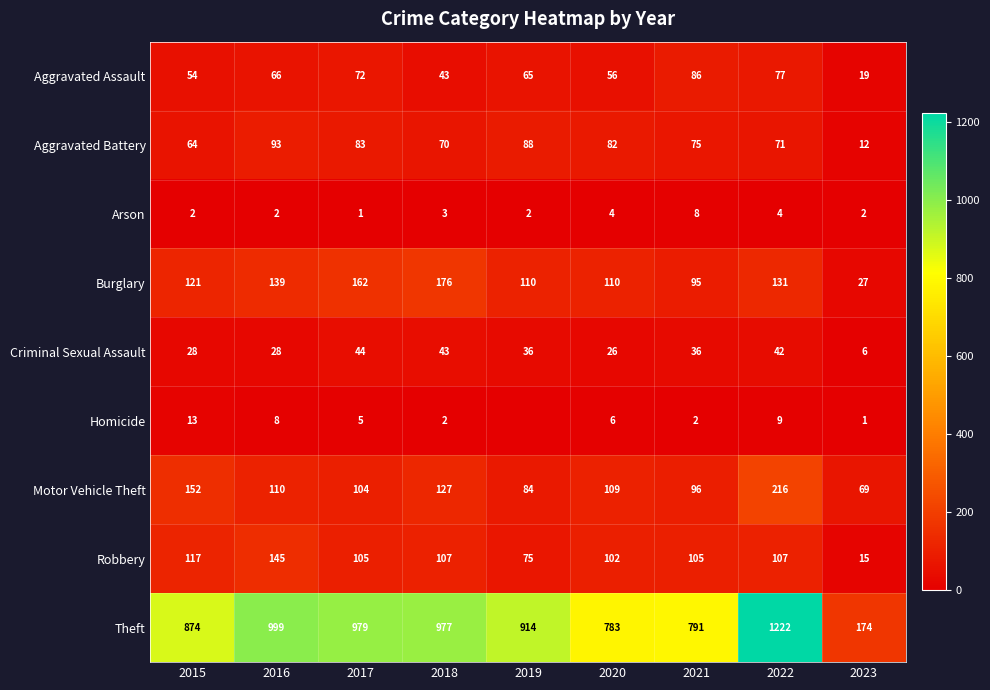

The Homicide series shows 23 at 2015. True or false?

False